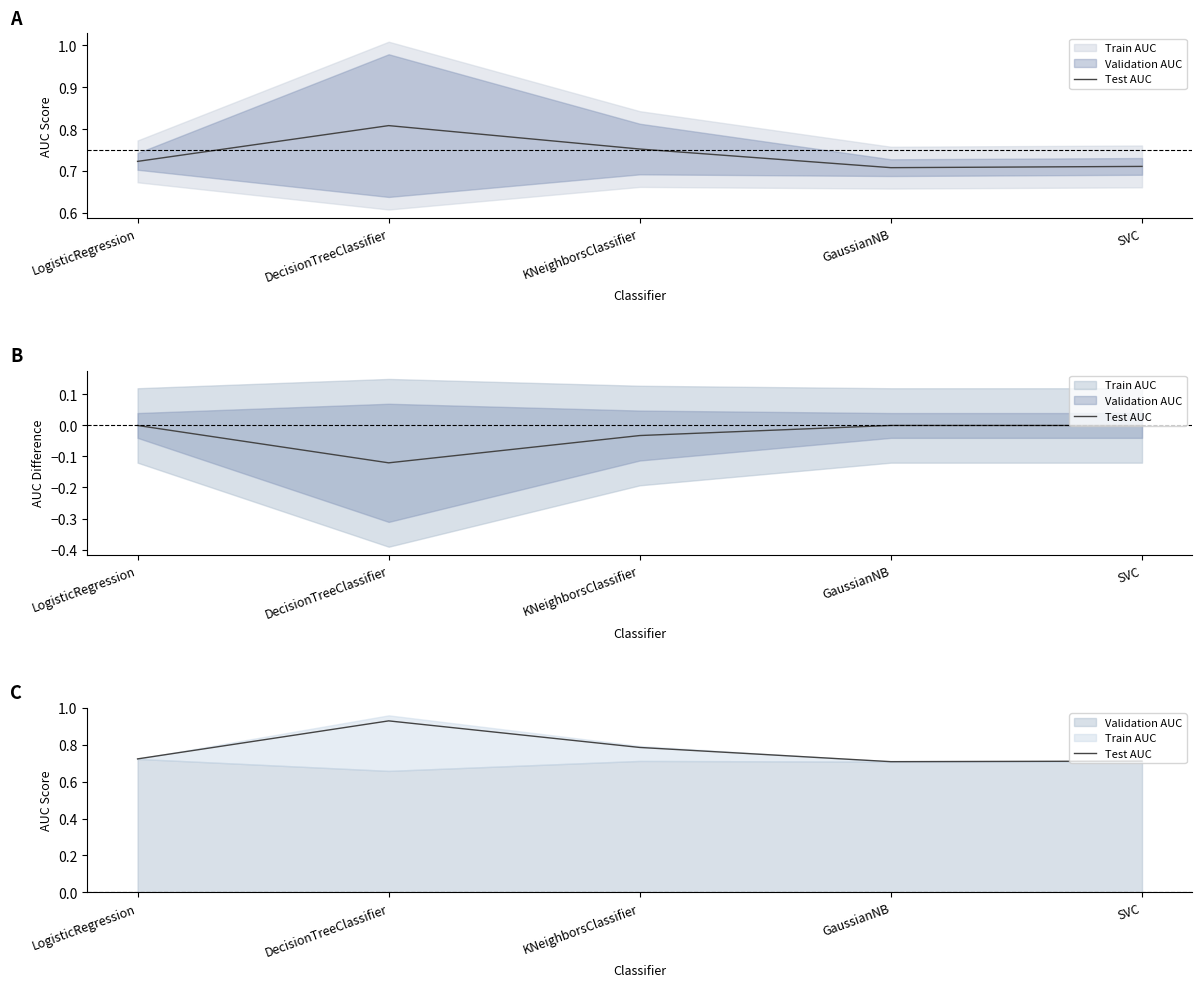

What is the difference between the values at LogisticRegression and DecisionTreeClassifier?

0.2